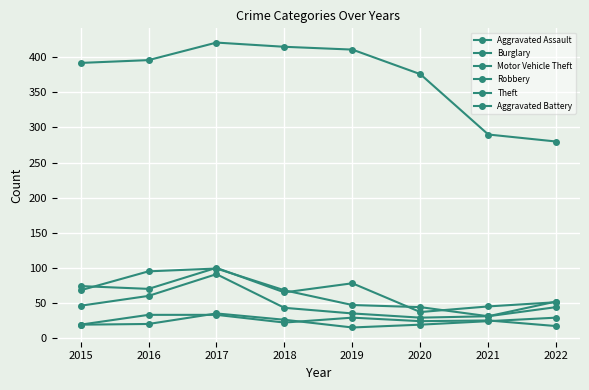

How many data points in Motor Vehicle Theft are less than 68?

4